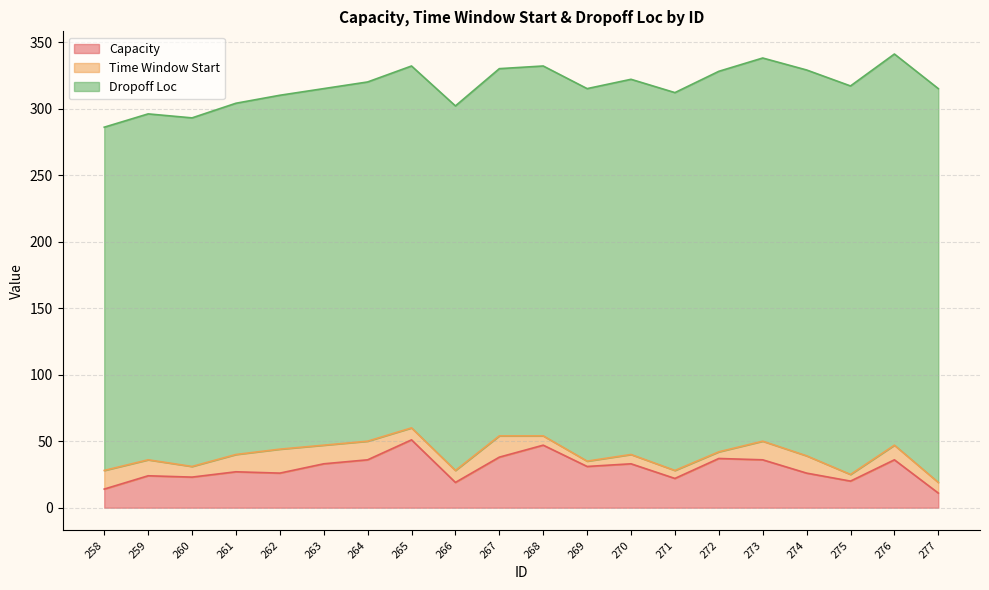

At how many categories does at least one series exceed 69?

20